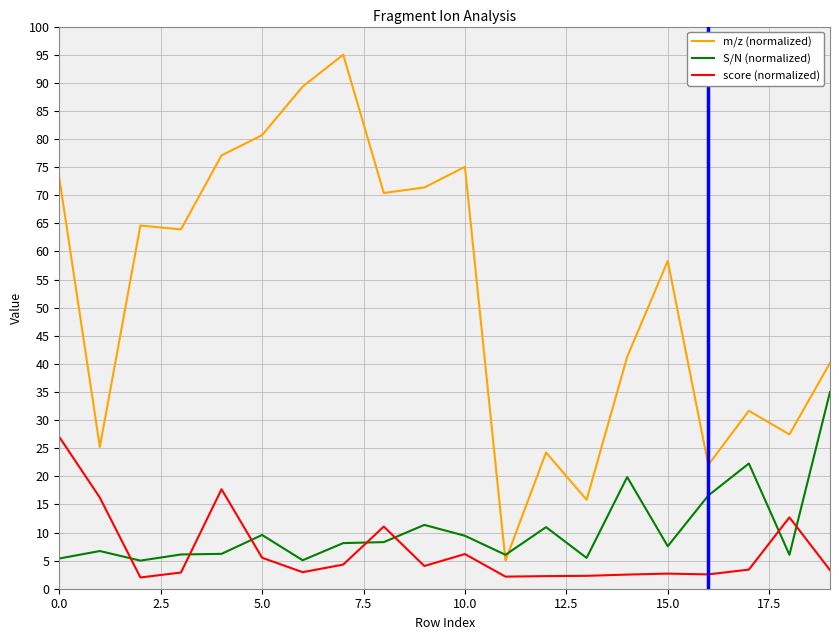

What is the difference between the maximum and minimum values in the m/z (normalized) series?

90.0